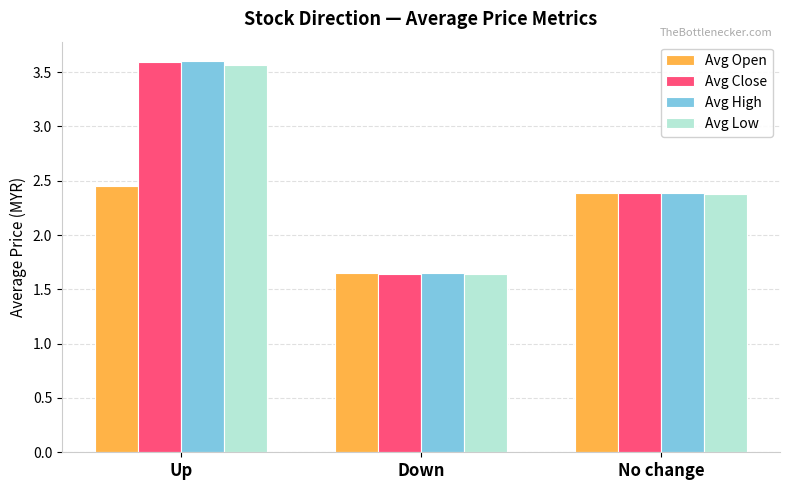

Which category has the highest value across all series?

Up